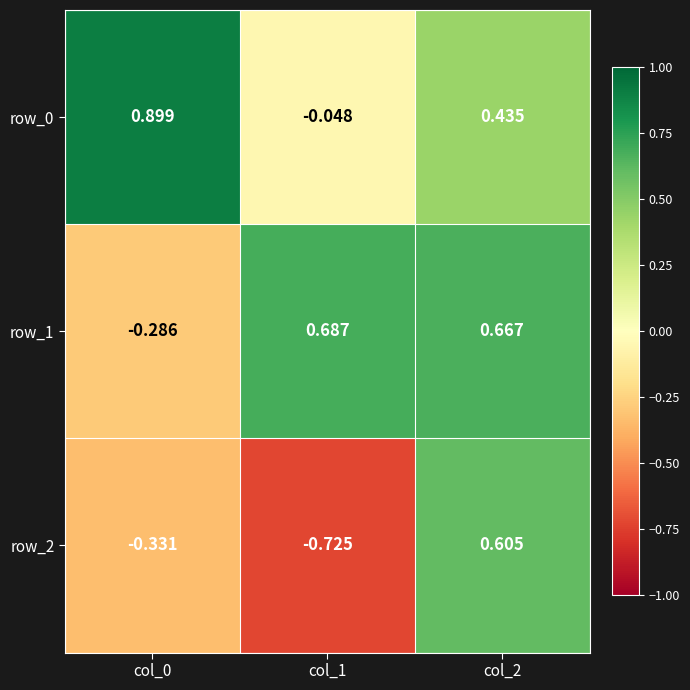

At which category is the sum across all series the highest?

col_2